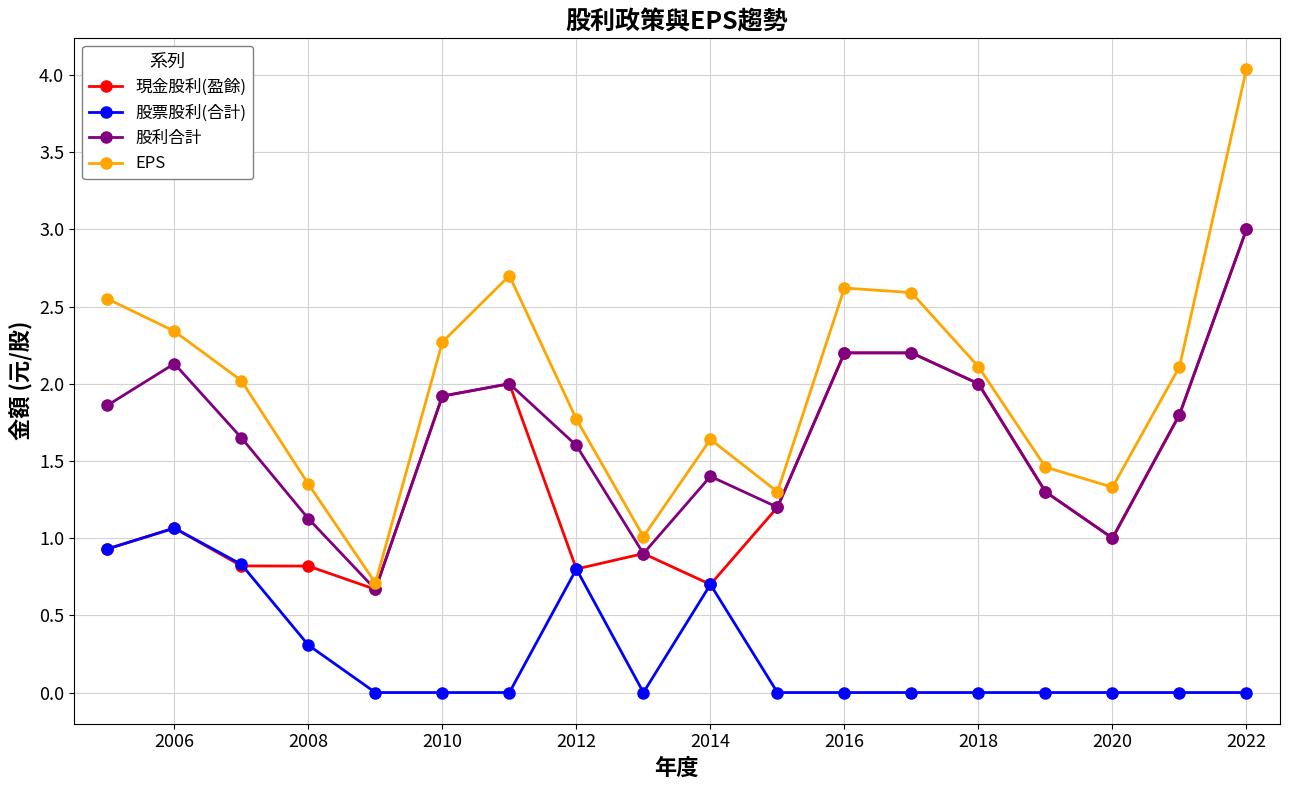

Does the chart display data point markers on the line(s)?

Yes